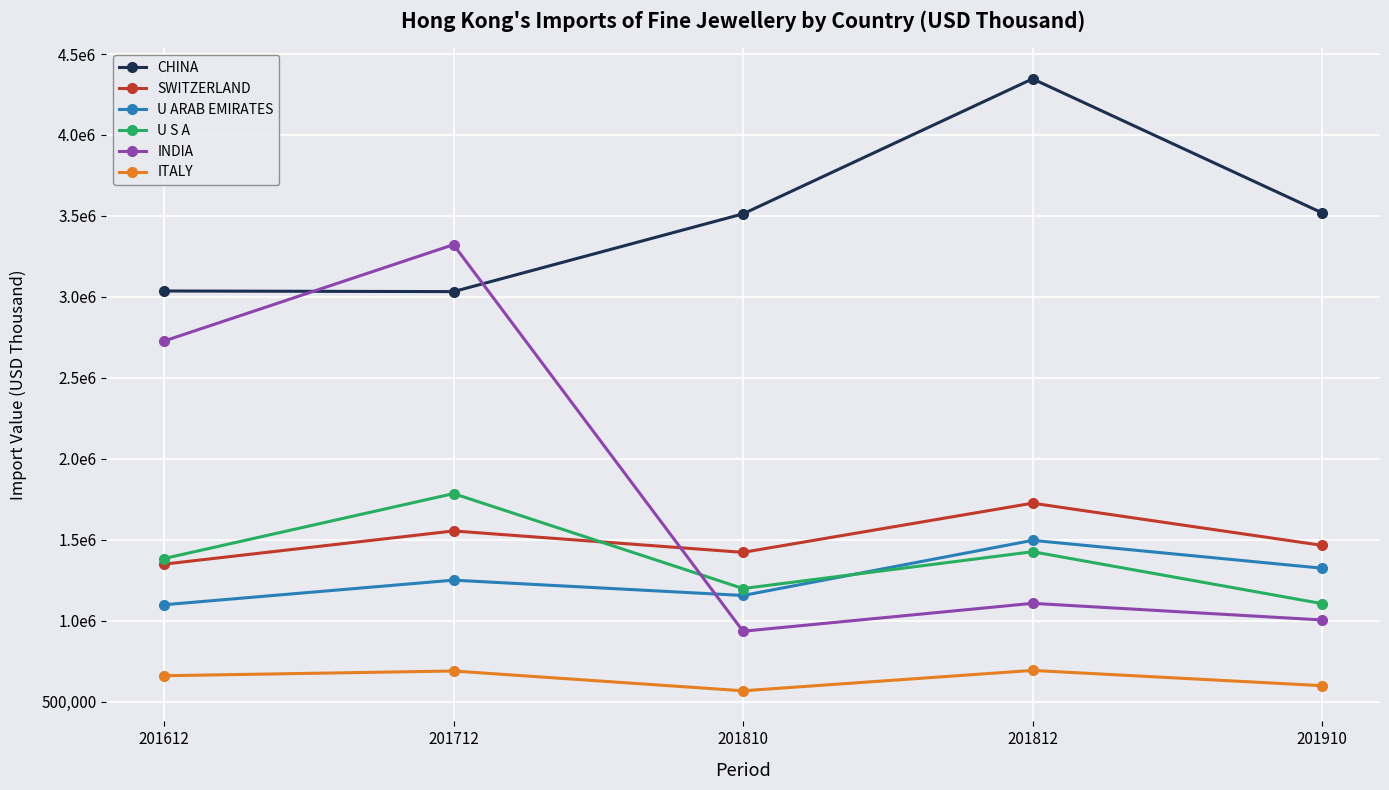

Where does the CHINA series first go above 3512708?

201810